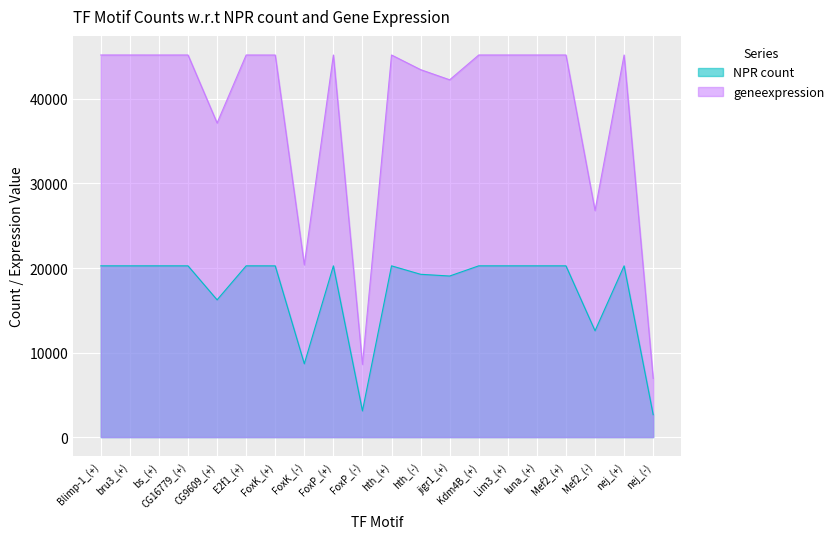

At which category does the chart reach its peak across all series?

Blimp-1_(+)